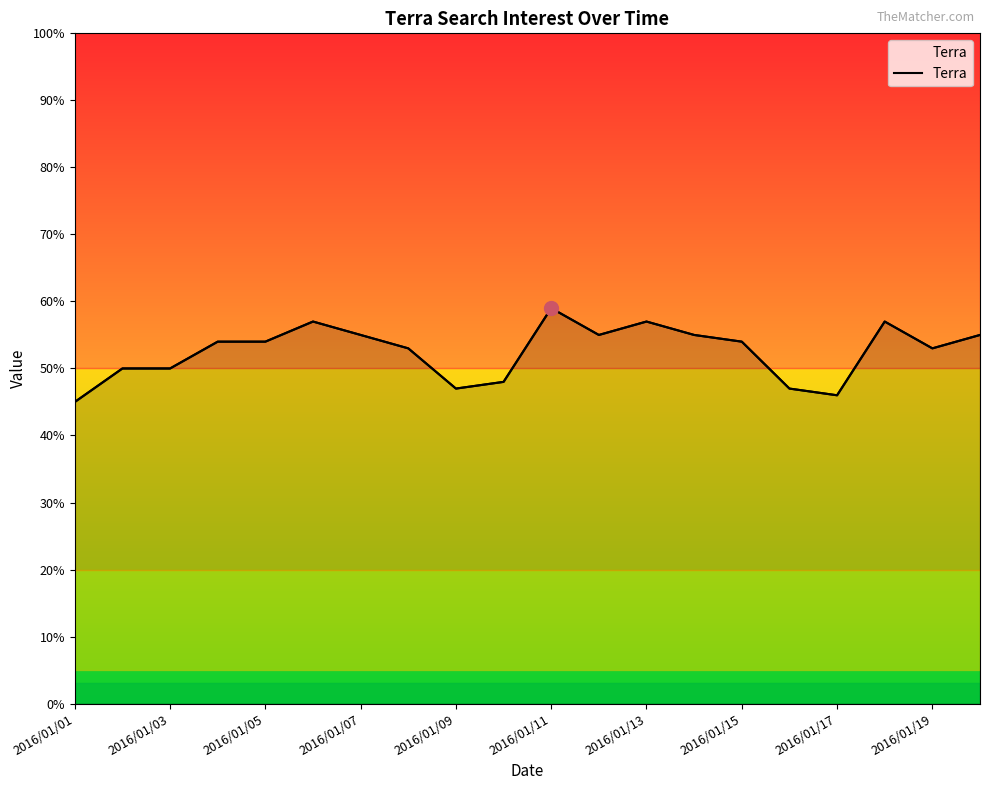

True or false: there are more than 2 points higher than both neighbors.

True